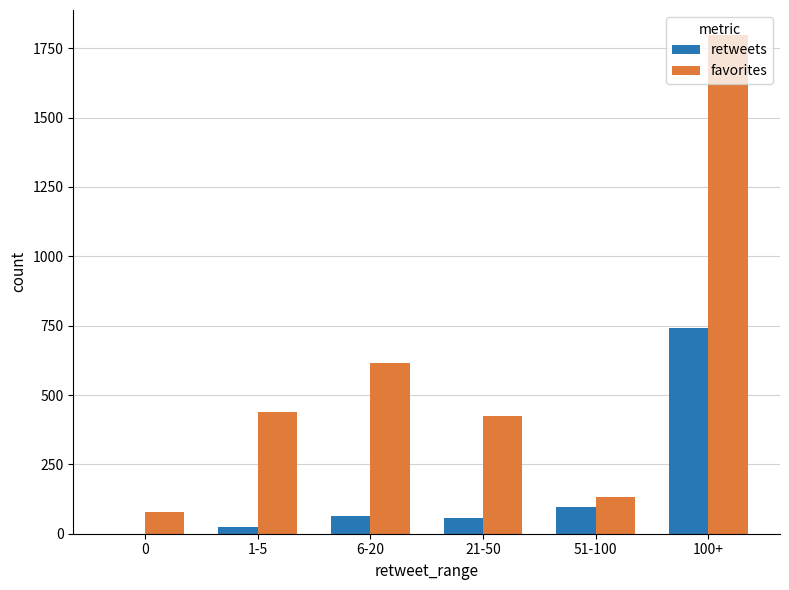

What is the total value across all series at 100+?

2541